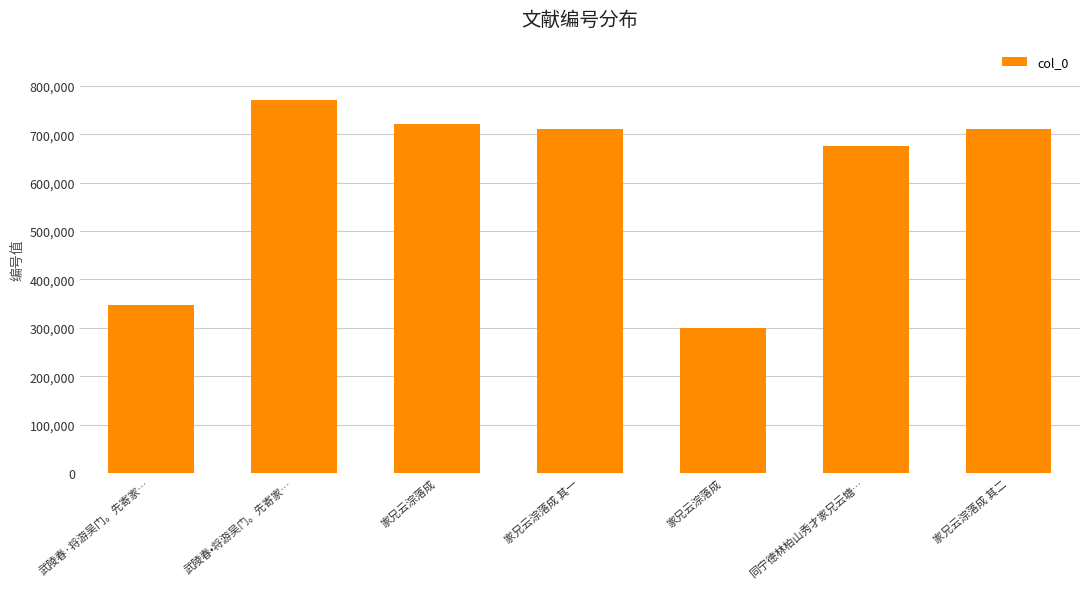

How many data points are less than 709987?

3